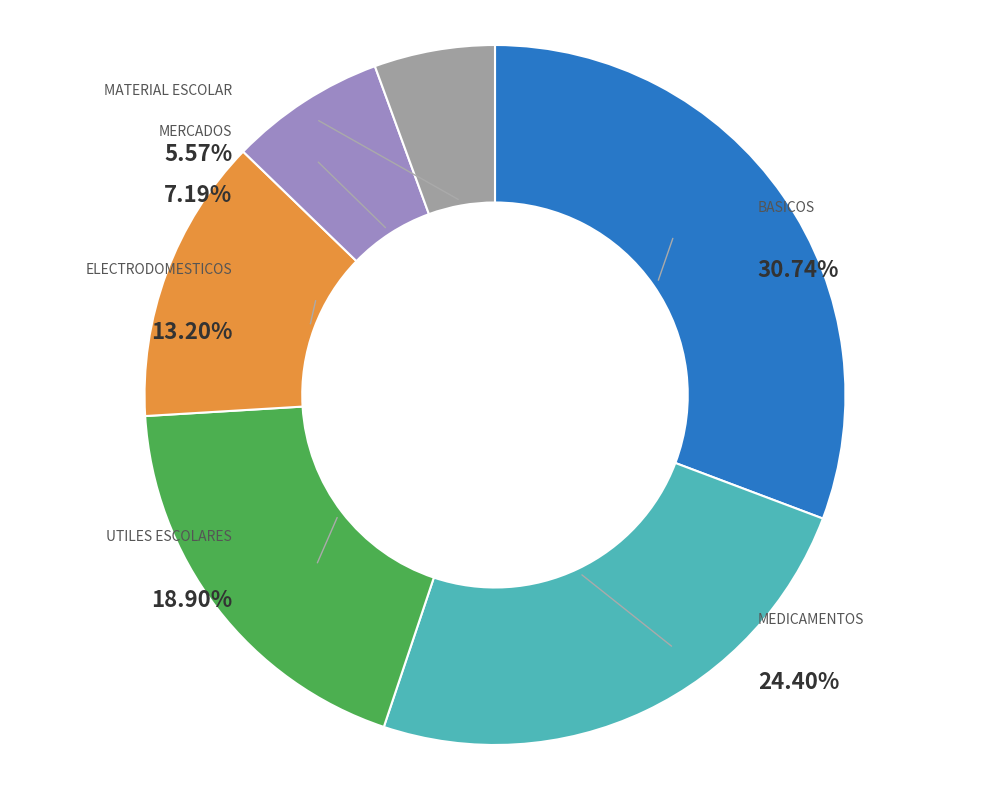

To the nearest percent, what is the difference between the largest and smallest slice percentages?

25%